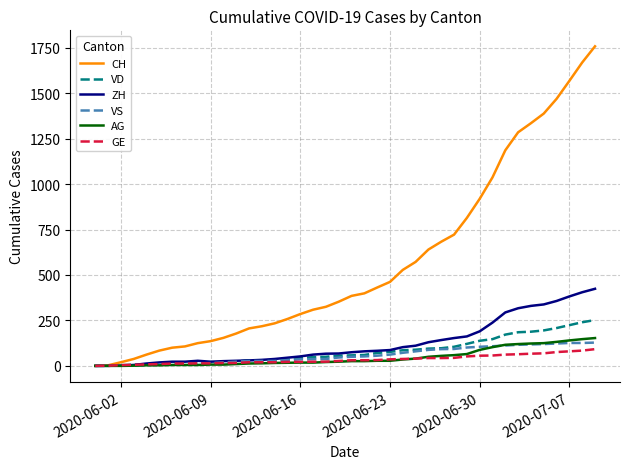

How many lines are shown in the chart?

6